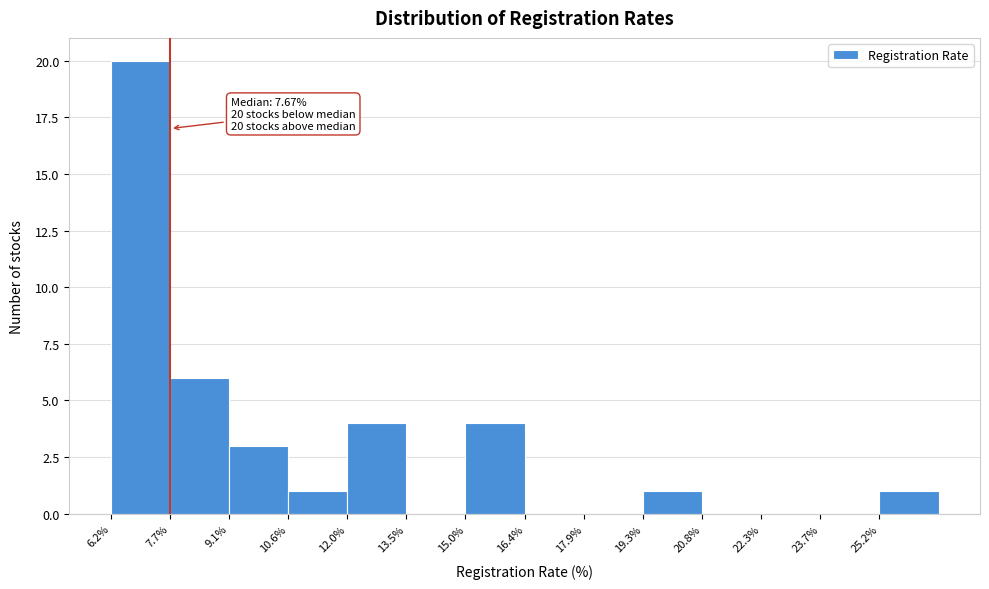

Over which range of the x-axis is the bar tallest?

6.20 to 7.66